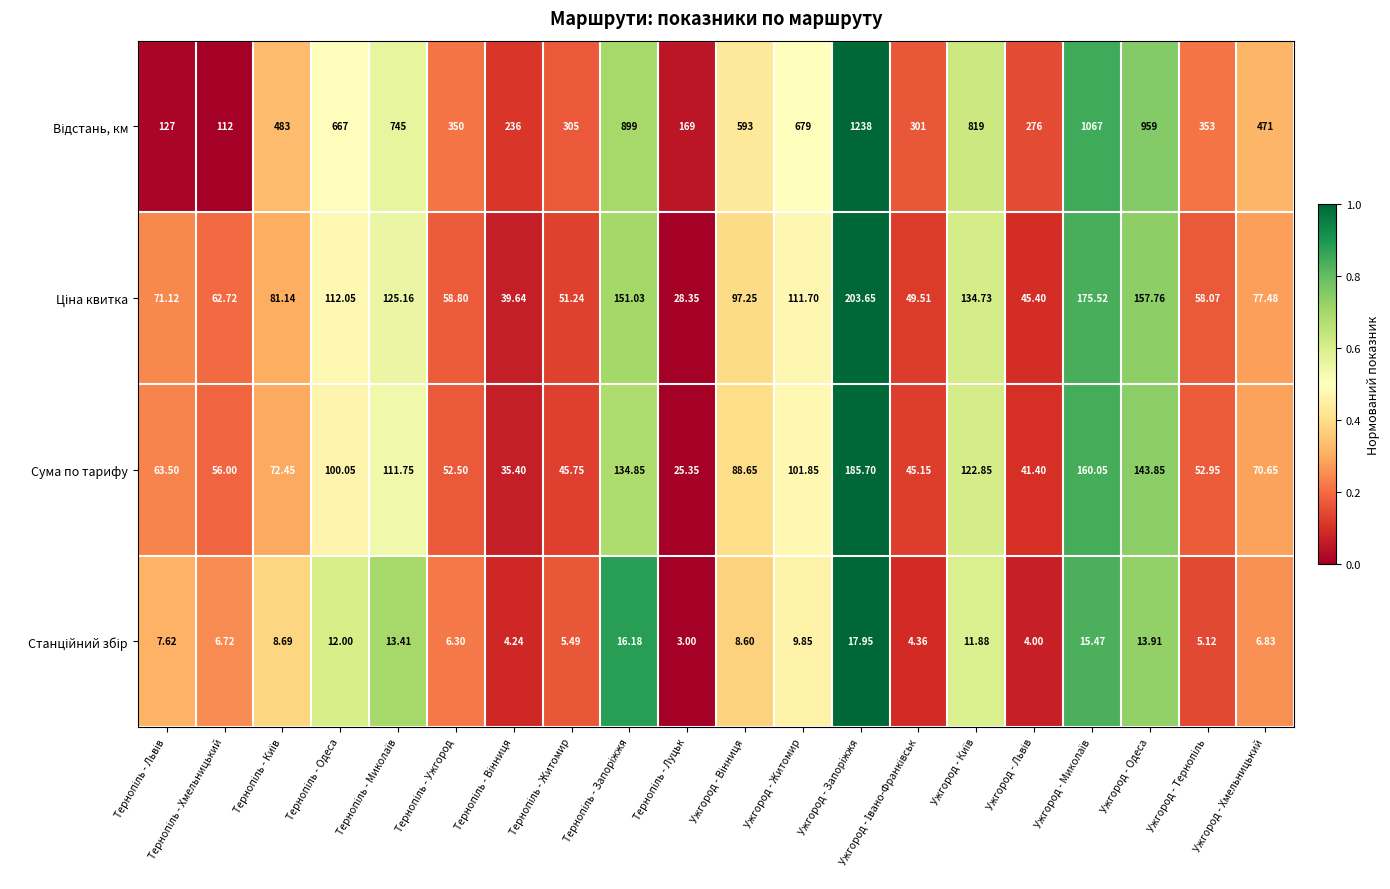

How many data points does each series have?

20